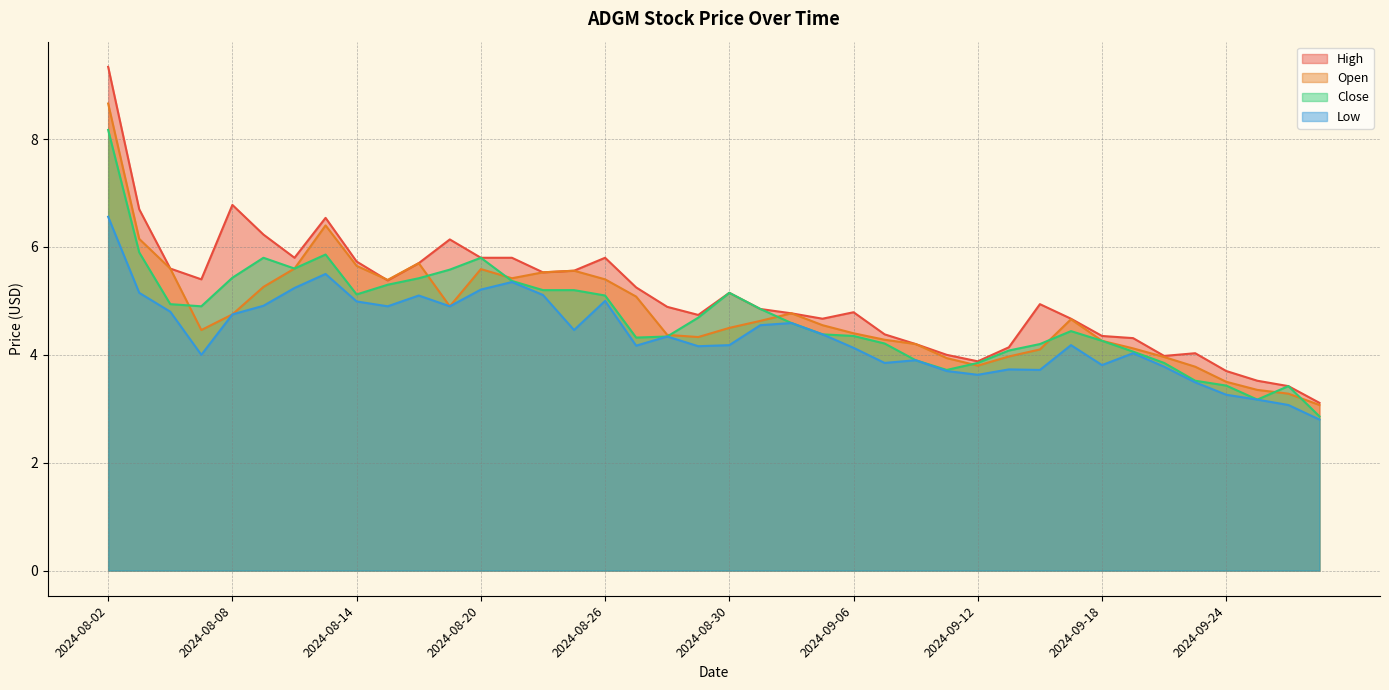

Reading left to right, what are all the values shown in this chart?

High: 9.3	6.7	5.6	5.4	6.8	6.2	5.8	6.5	5.7	5.4	5.7	6.1	5.8	5.8	5.5	5.6	5.8	5.2	4.9	4.7	5.2	4.8	4.8	4.7	4.8	4.4	4.2	4.0	3.9	4.1	4.9	4.7	4.3	4.3	4.0	4.0	3.7	3.5	3.4	3.1
Open: 8.7	6.2	5.6	4.5	4.8	5.3	5.6	6.4	5.7	5.4	5.7	4.9	5.6	5.4	5.5	5.6	5.4	5.1	4.4	4.3	4.5	4.6	4.8	4.5	4.4	4.3	4.2	3.9	3.8	4.0	4.1	4.7	4.3	4.1	4.0	3.8	3.5	3.4	3.3	3.1
Close: 8.2	5.9	4.9	4.9	5.4	5.8	5.6	5.9	5.1	5.3	5.4	5.6	5.8	5.4	5.2	5.2	5.1	4.3	4.3	4.7	5.2	4.8	4.6	4.4	4.3	4.2	3.9	3.7	3.9	4.1	4.2	4.4	4.3	4.1	3.9	3.5	3.4	3.2	3.4	2.9
Low: 6.6	5.2	4.8	4.0	4.8	4.9	5.2	5.5	5.0	4.9	5.1	4.9	5.2	5.3	5.1	4.5	5.0	4.2	4.3	4.2	4.2	4.5	4.6	4.4	4.1	3.9	3.9	3.7	3.6	3.7	3.7	4.2	3.8	4.0	3.8	3.5	3.3	3.2	3.1	2.8